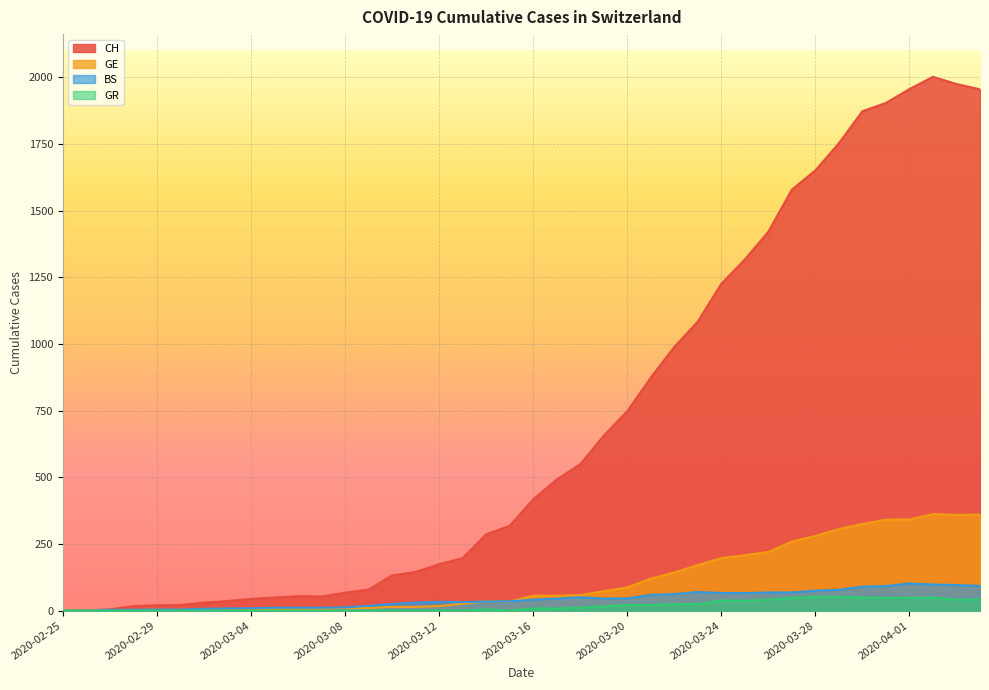

Which series has the largest total across all categories?

CH